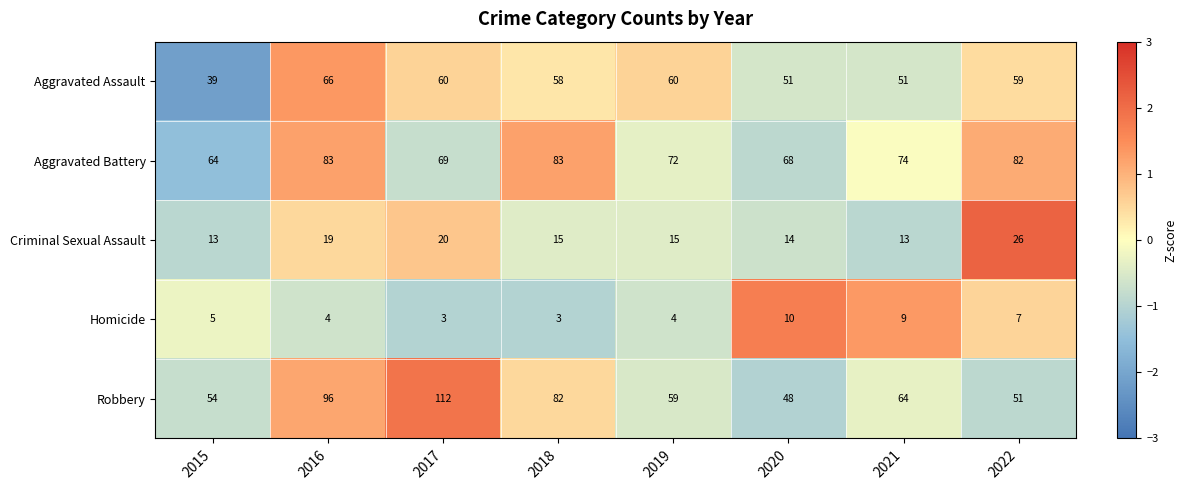

What is the maximum value shown in the chart?

112